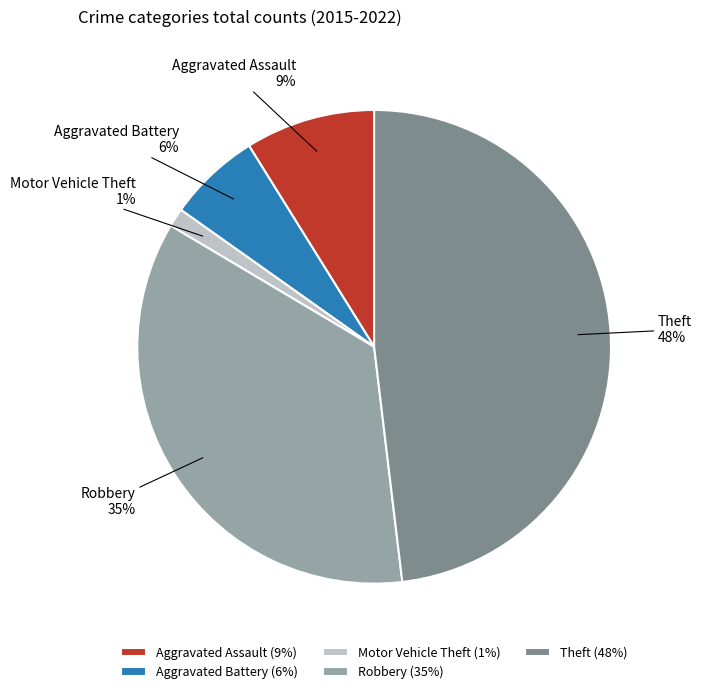

What is the largest slice in the pie chart?

Theft